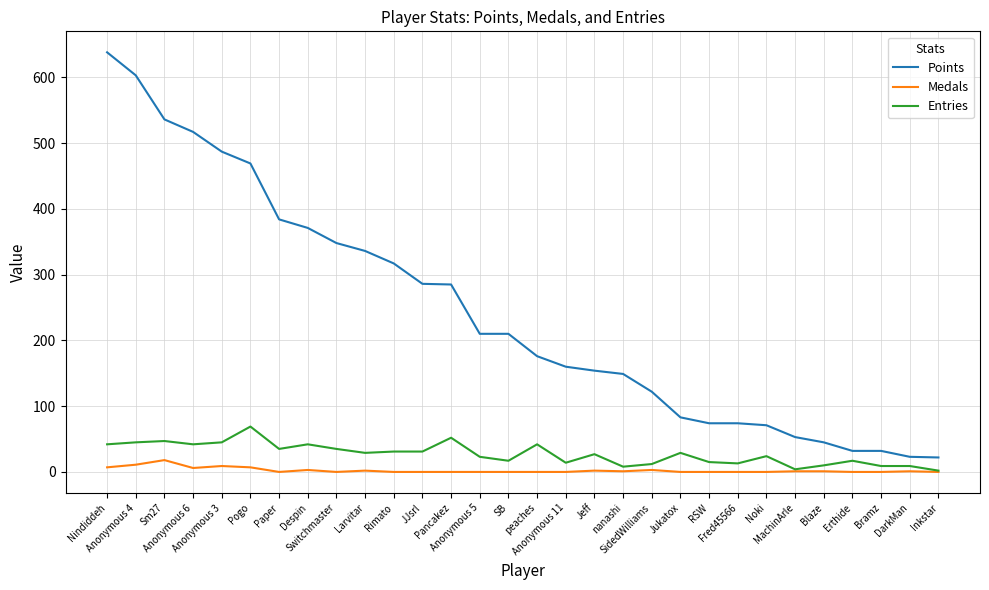

True or false: Medals and Points cross at least once.

False